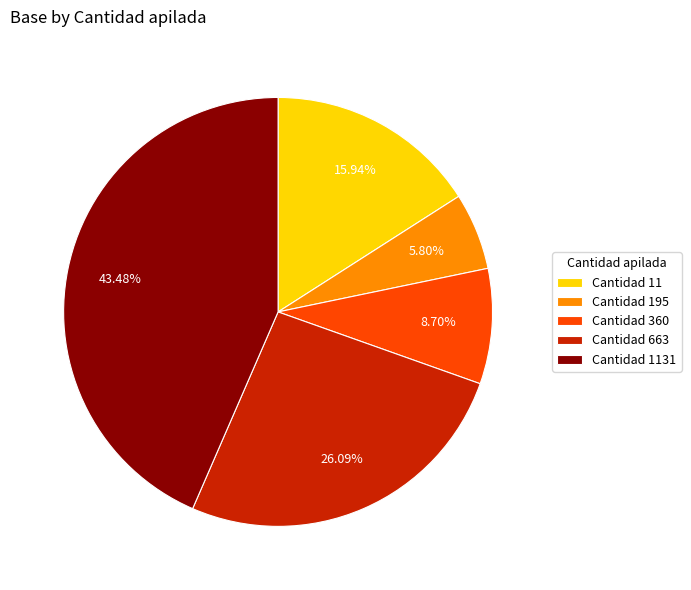

Rank the categories by value from lowest to highest.

Cantidad 195, Cantidad 360, Cantidad 11, Cantidad 663, Cantidad 1131